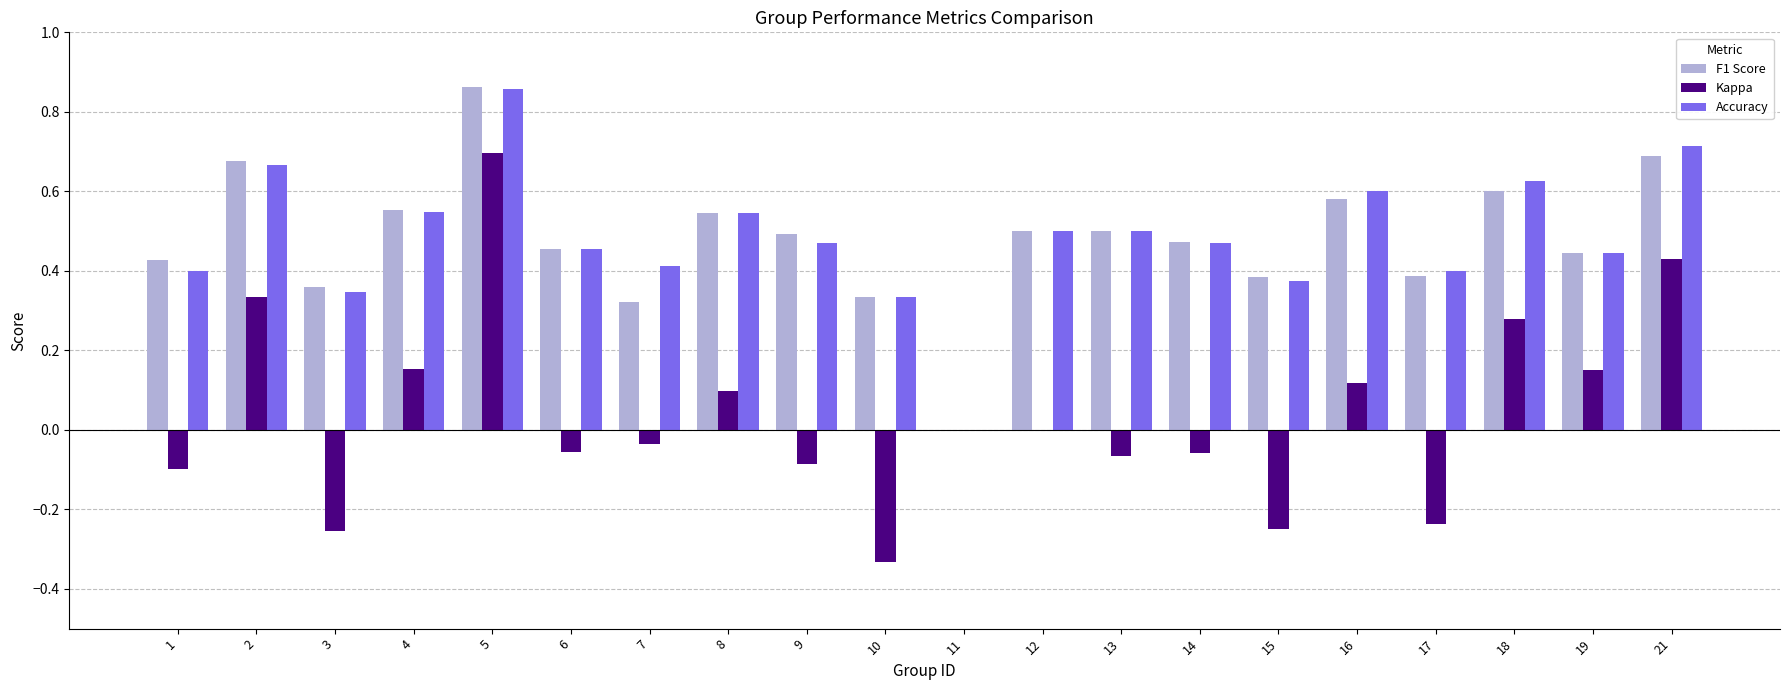

What is the sum of all F1 Score values?

9.6